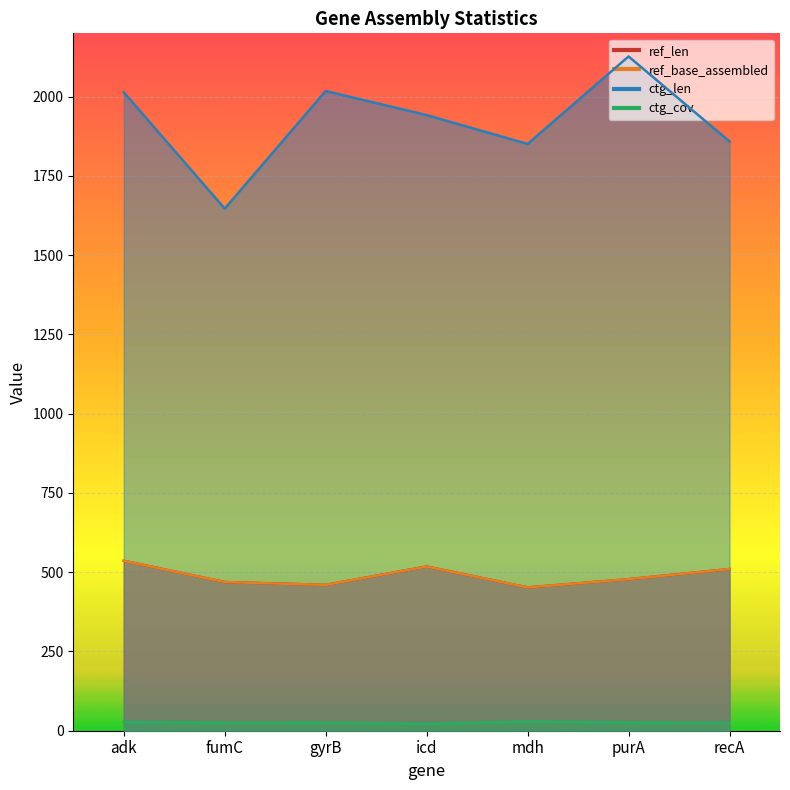

At which label is ref_base_assembled closest to 494?

purA